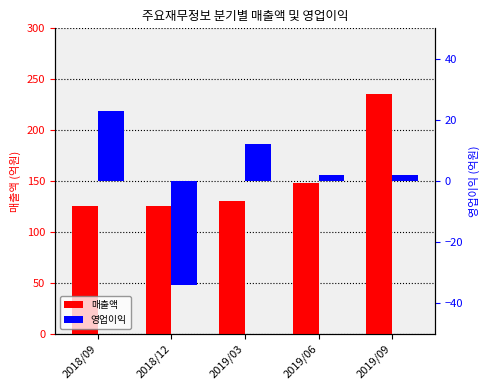

What is the total value across all series at 2019/06?

150